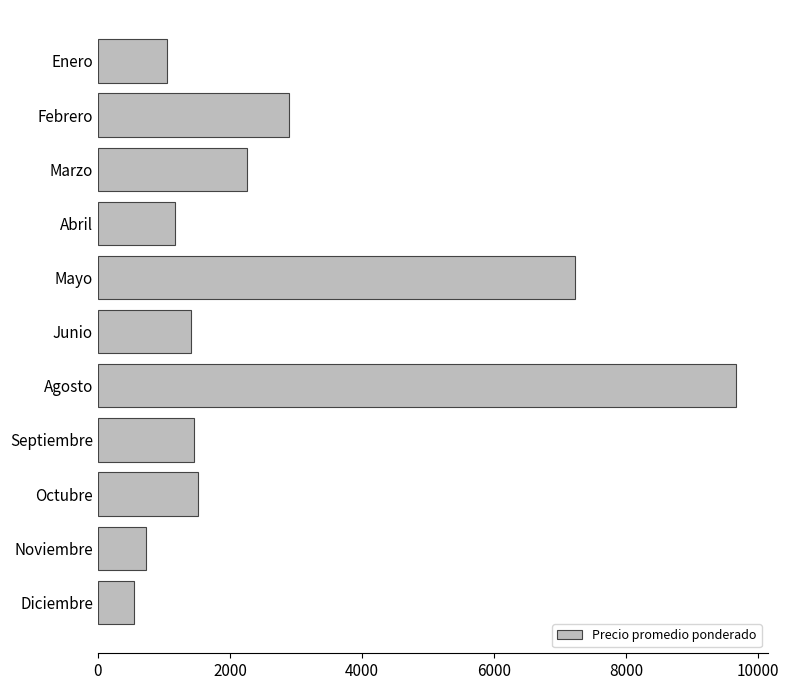

What is the label of the 11th bar from the top?

Diciembre